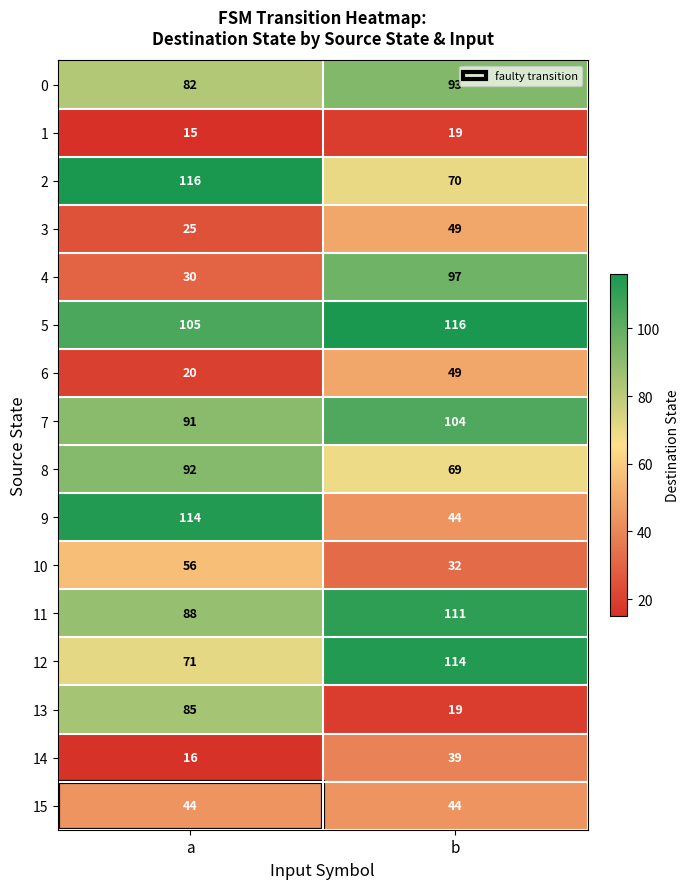

Is it true that 2 equals 70 at b?

True